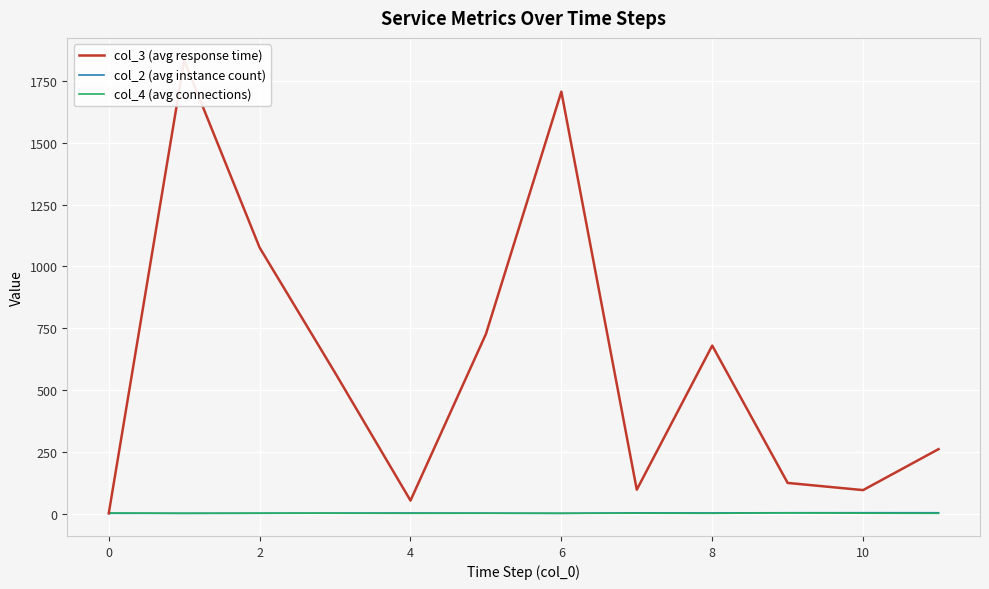

What is the difference between the maximum and second lowest values in the col_3 (avg response time) series?

1780.3